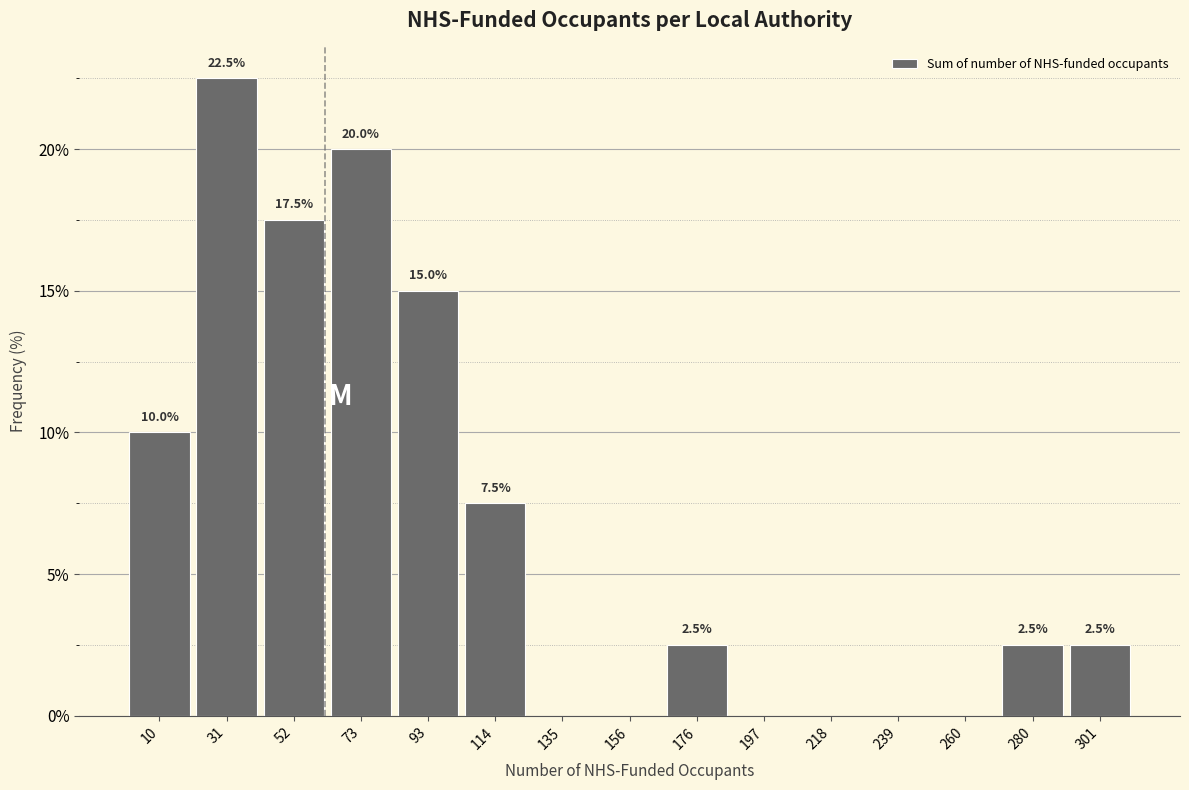

Over which range of the x-axis is the bar tallest?

20 to 40